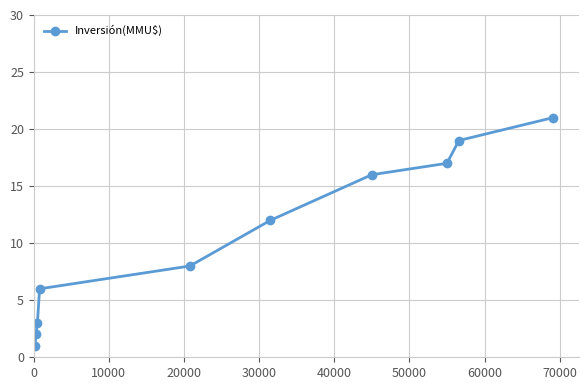

What is the sum of all values?

105